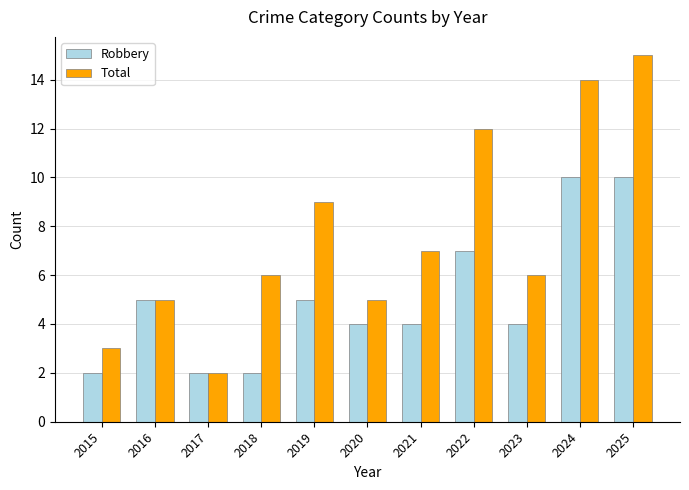

The value of Robbery at 2025 is 14. True or false?

False